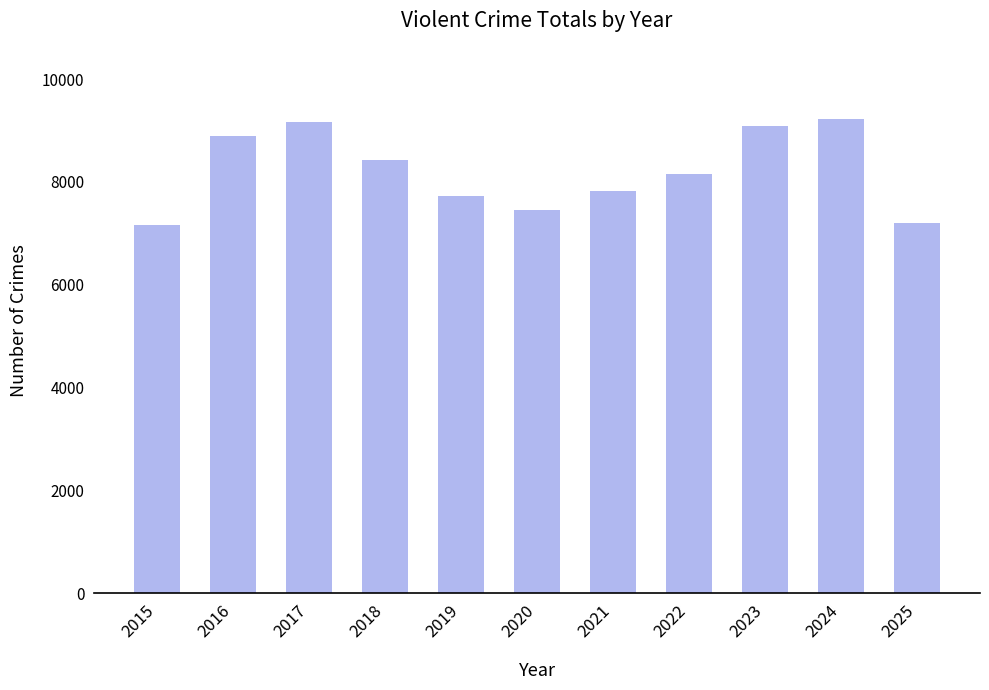

Which has a higher value, 2025 or 2016?

2016